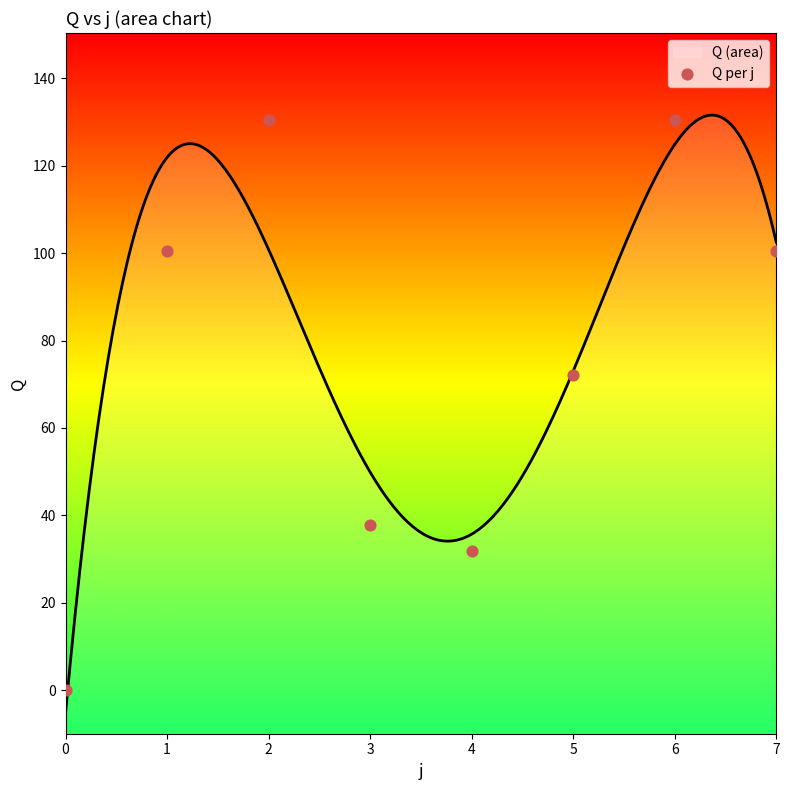

Approximately how many times larger is the value at 7 compared to 3?

2.7